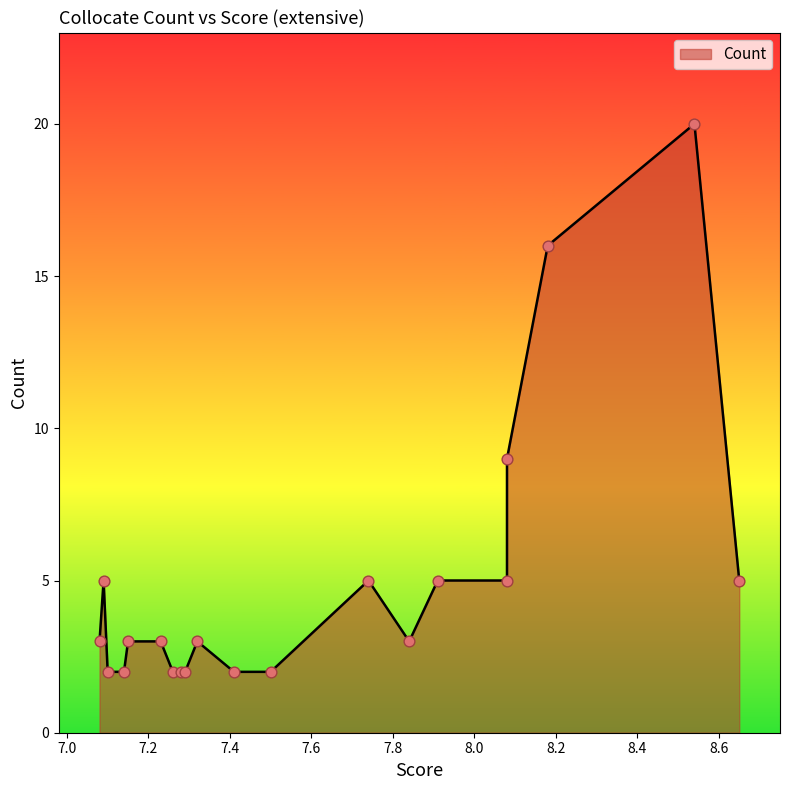

Approximately how many times larger is the value at 7.84 compared to 8.08?

0.6